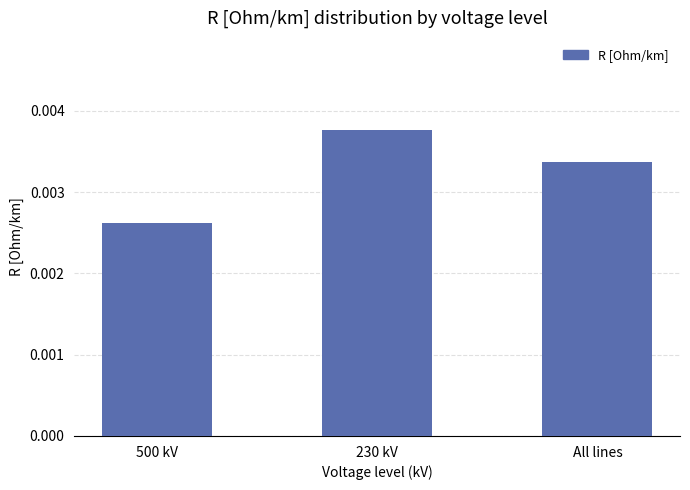

Does the chart contain stacked bars?

No